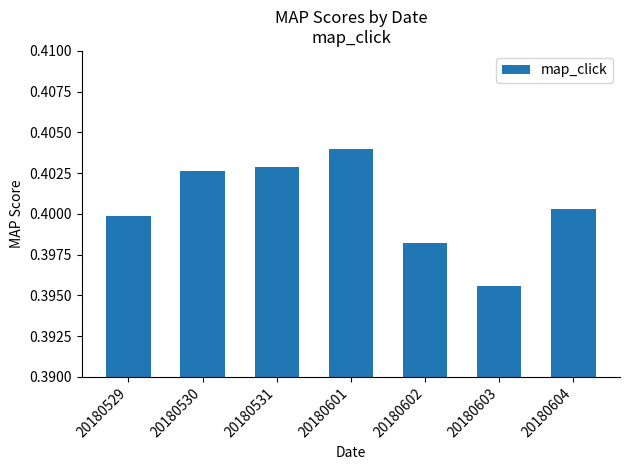

Are the bars grouped side by side (vs. stacked)?

No